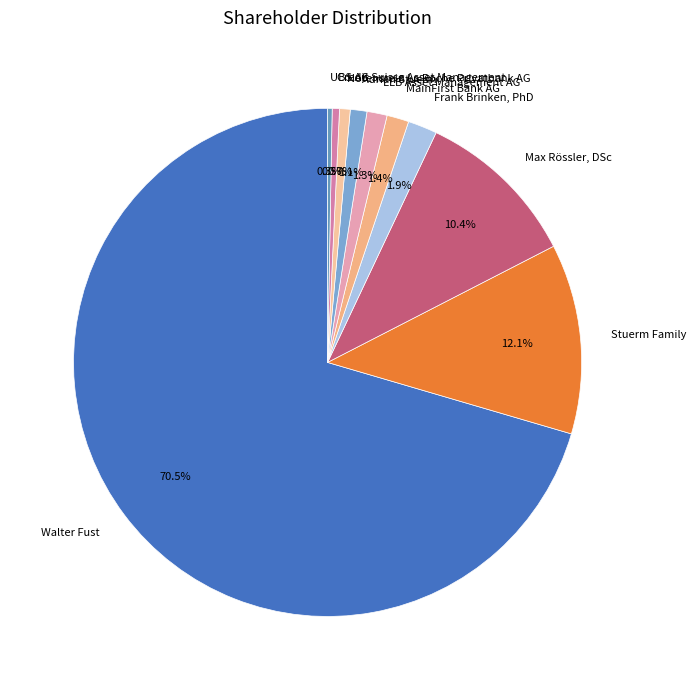

How many slices are in this pie chart?

10